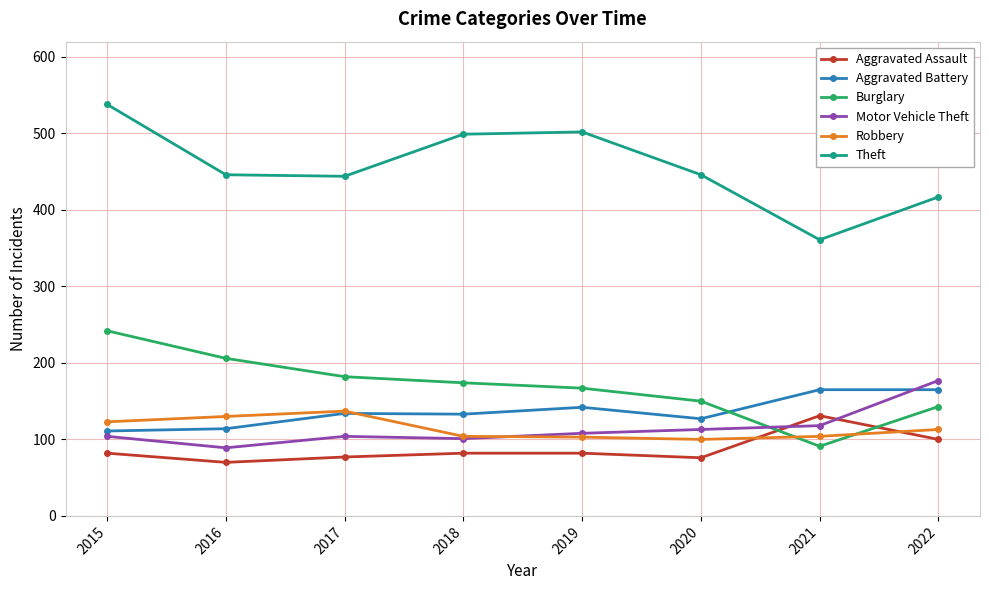

What is the approximate value of Theft at 2017?

444